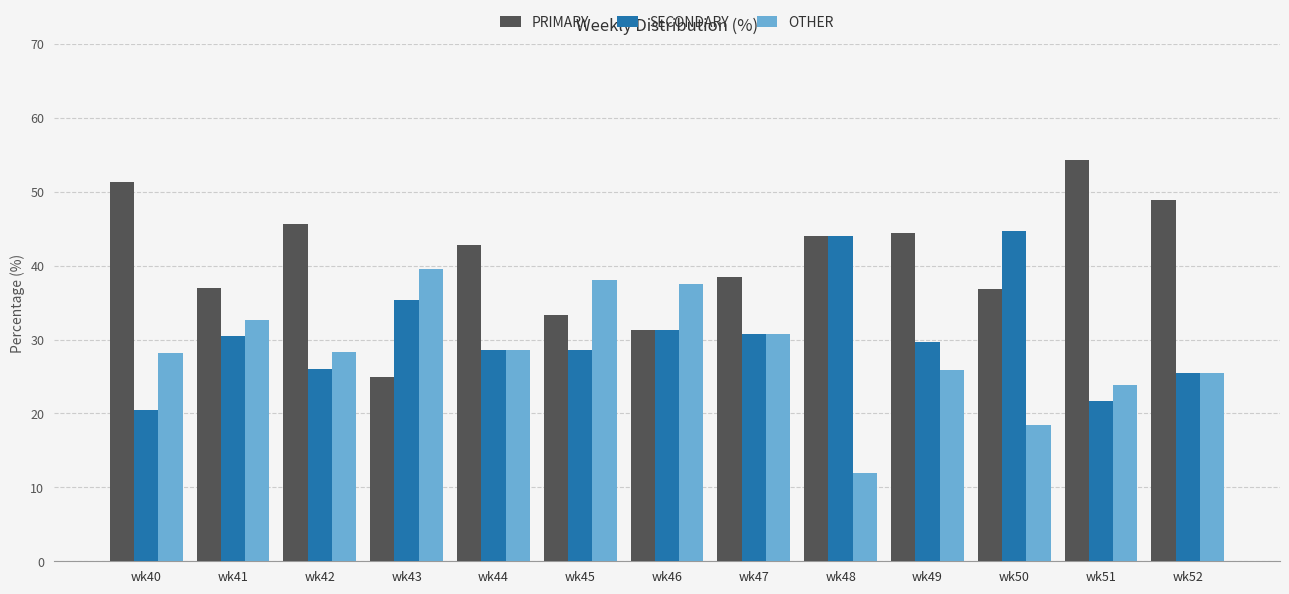

What is the total value across all series at wk42?

100.0